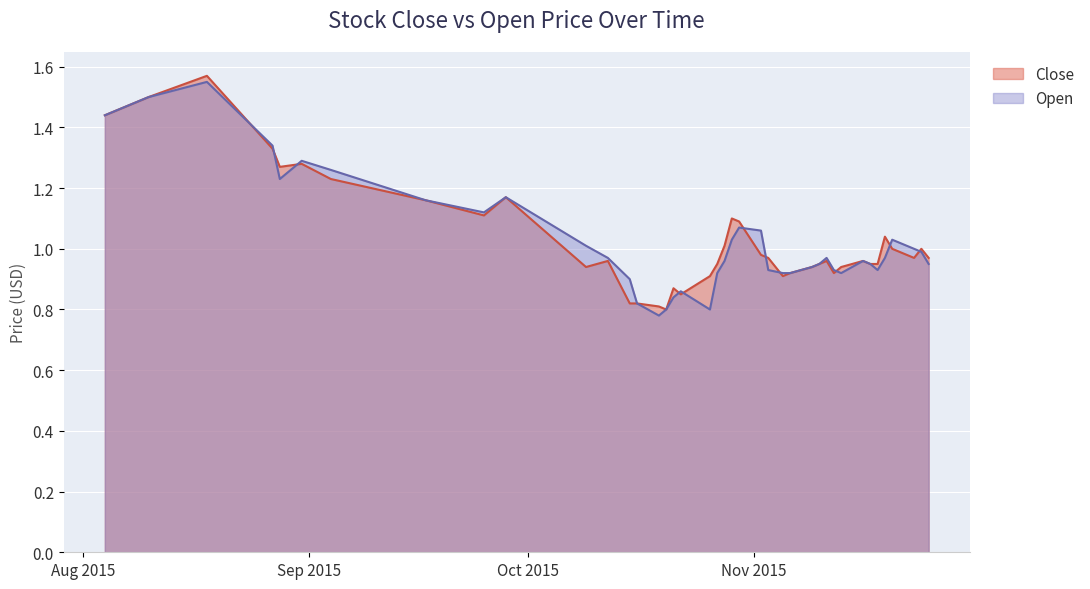

Which category has the highest value across all series?

2015-08-18